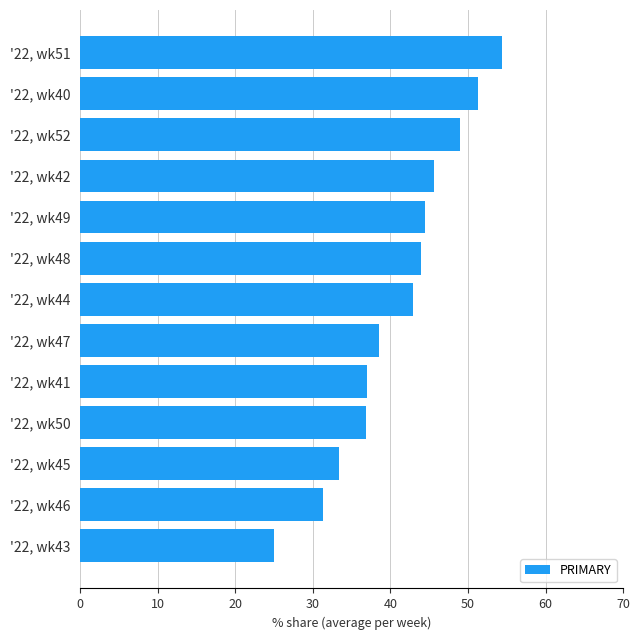

What is the smallest value displayed?

25.0